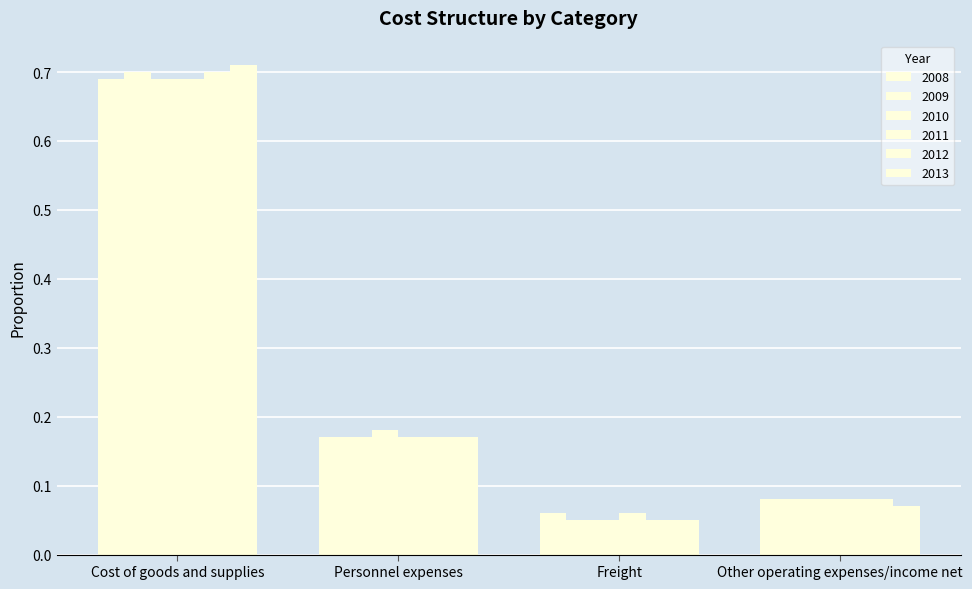

What position from the right is Other operating expenses/income net?

1